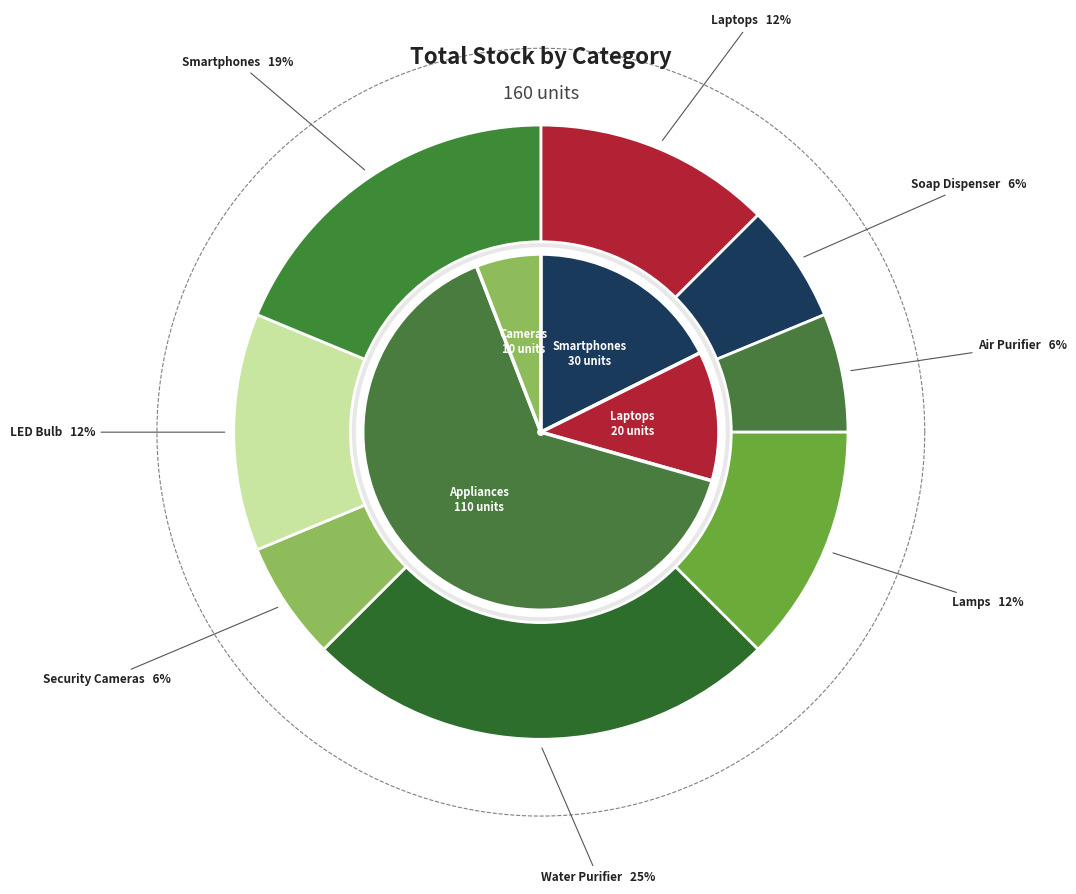

Does Mobile->Smartphones account for over 50% of the chart?

No